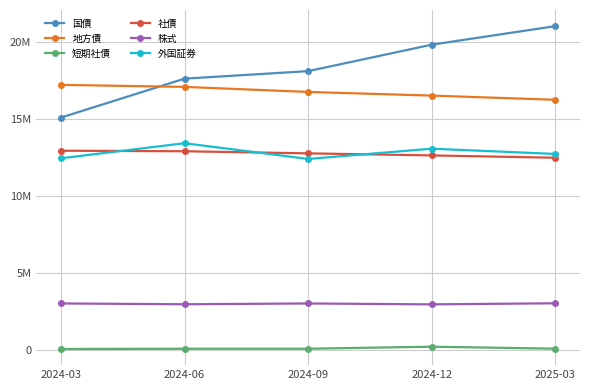

Where is 株式 nearest to the value 3021357?

2024-09